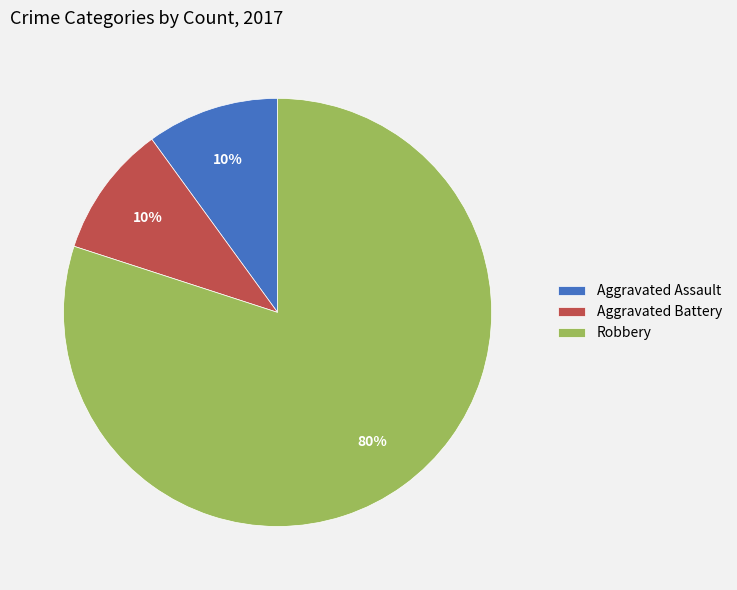

True or false: Aggravated Assault accounts for 10% of the total.

True